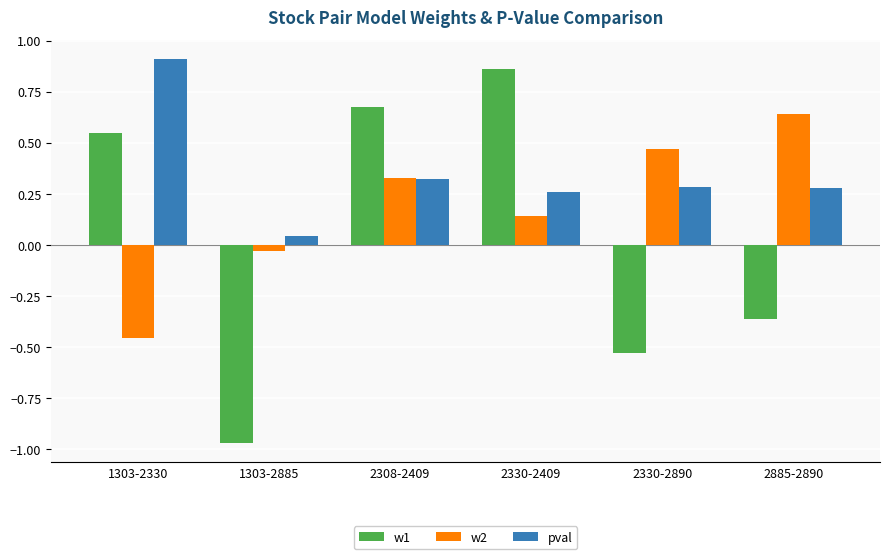

Which category has the highest value in the w1 series?

2330-2409